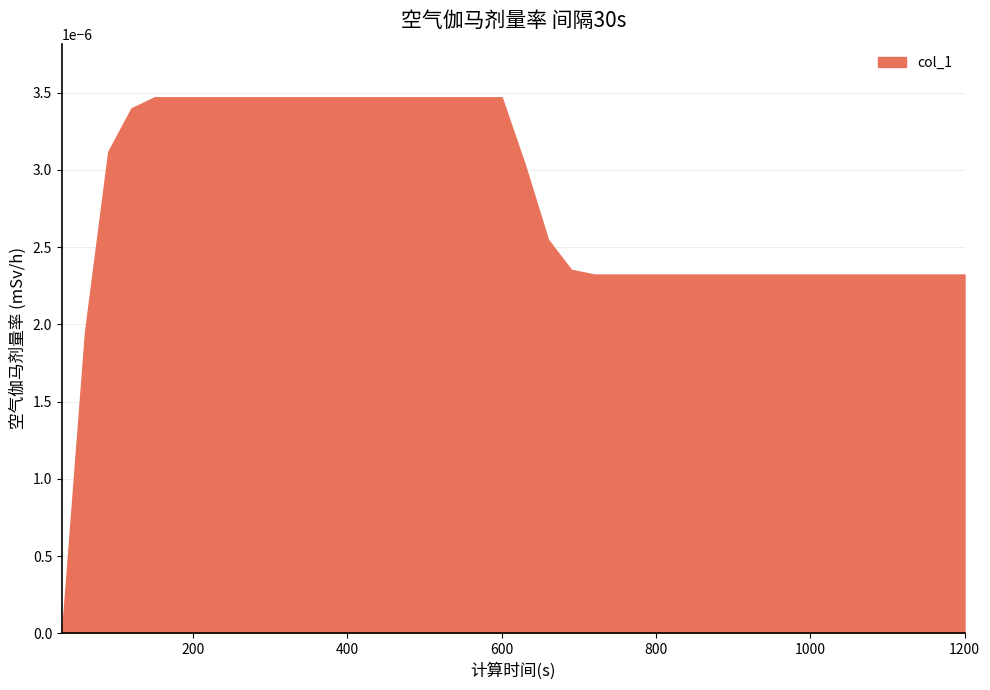

How many values are between 0 and 1?

40